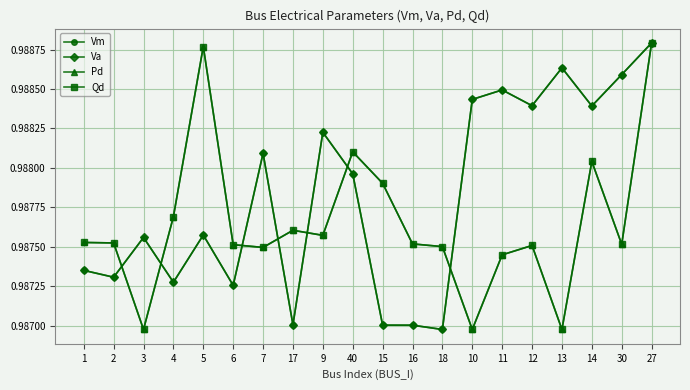

Which category has the highest value in the Qd series?

27